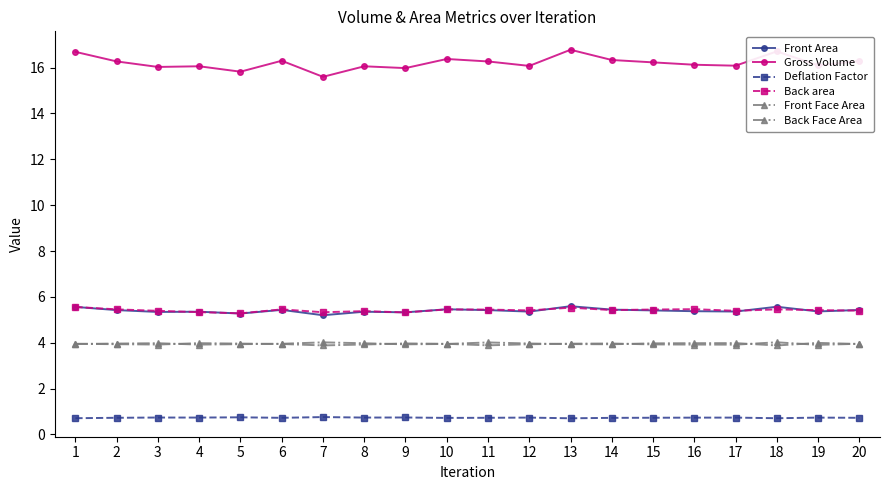

Count the number of categories in the chart.

20